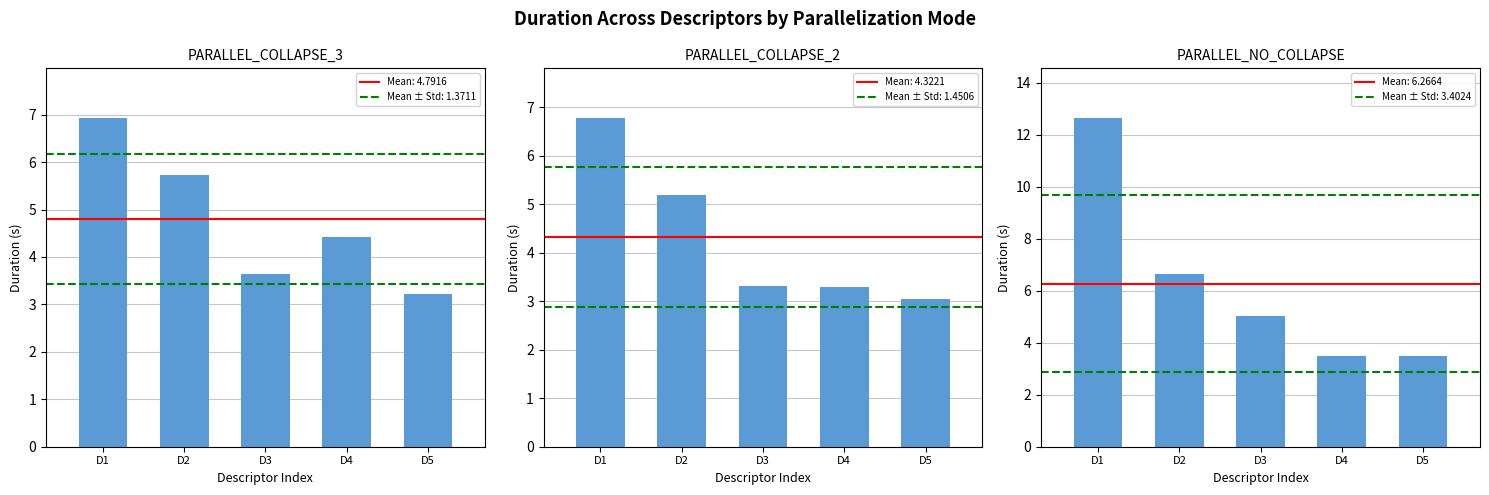

Which series has the largest total across all categories?

PARALLEL_NO_COLLAPSE